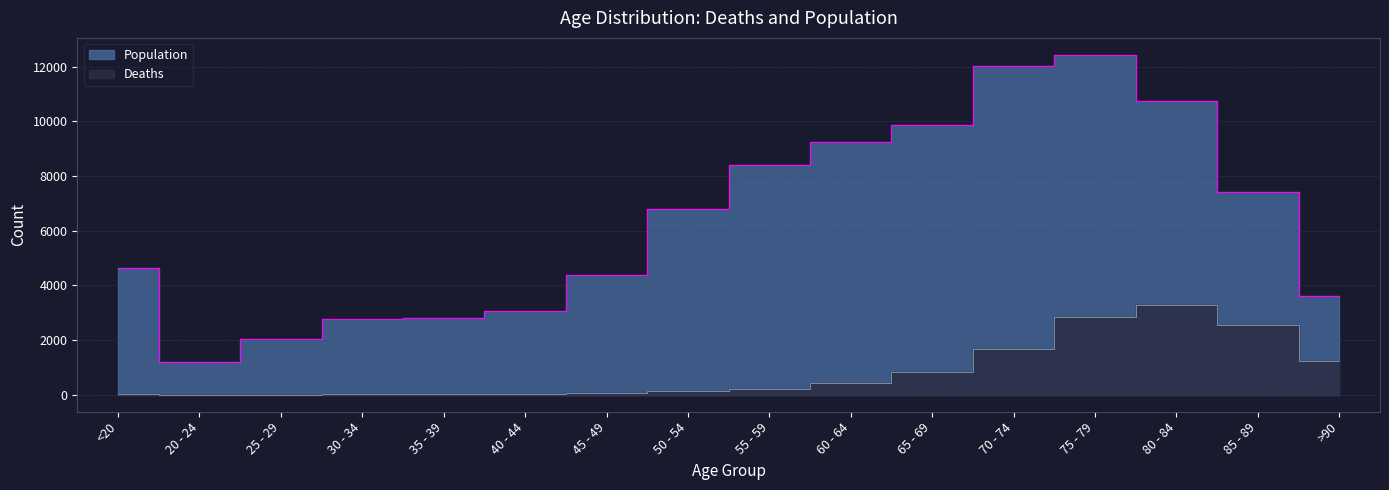

What is the average value of the Deaths series?

834